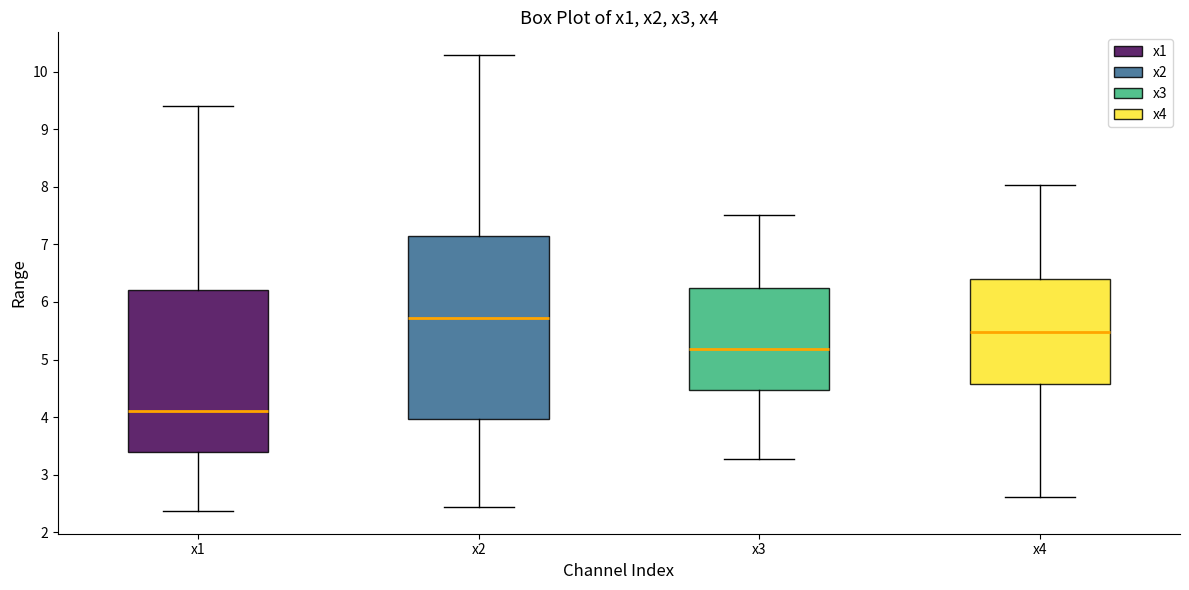

Which box is the tallest, from its lower edge to its upper edge?

x2